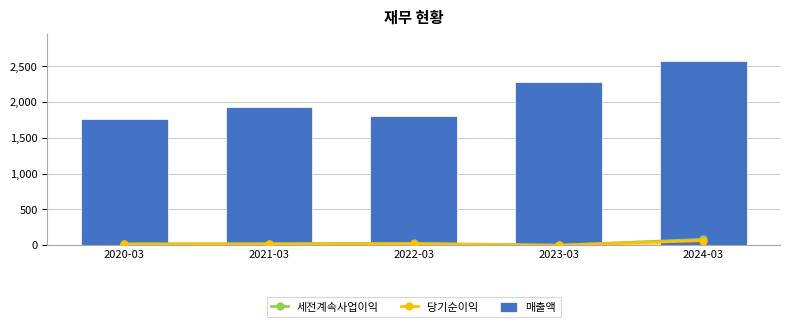

What is the difference between the 당기순이익 values at 2024-03 and 2022-03?

46